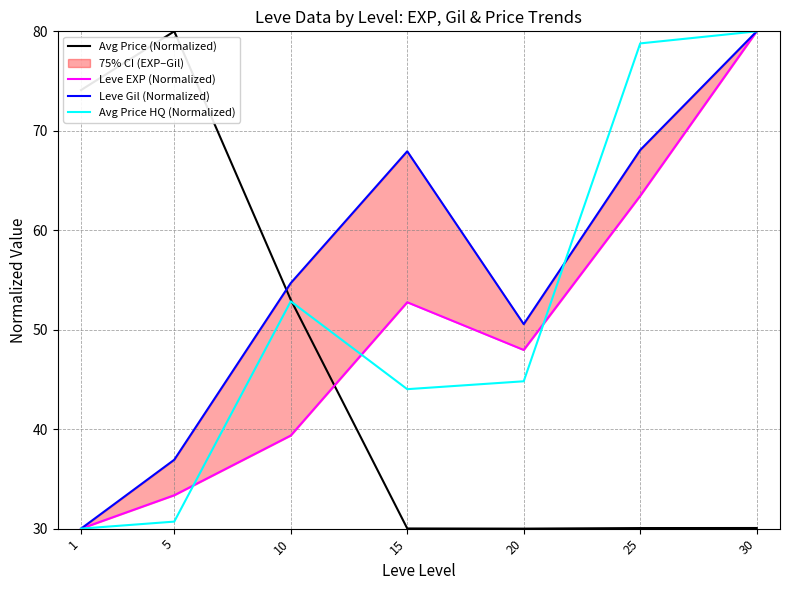

How many categories are shown in the chart?

7